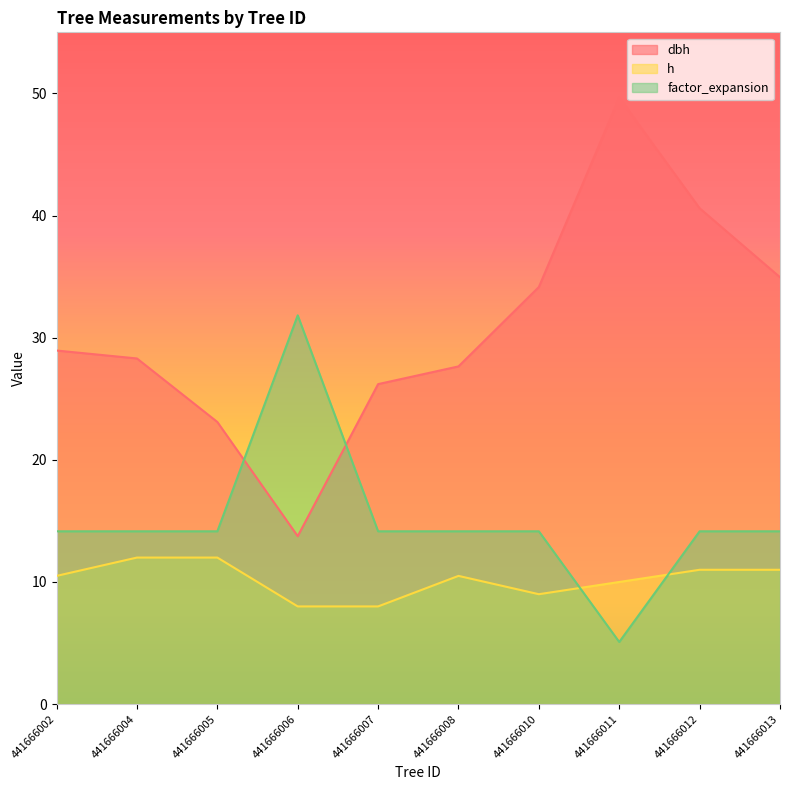

At which label does dbh first exceed 28?

441666002